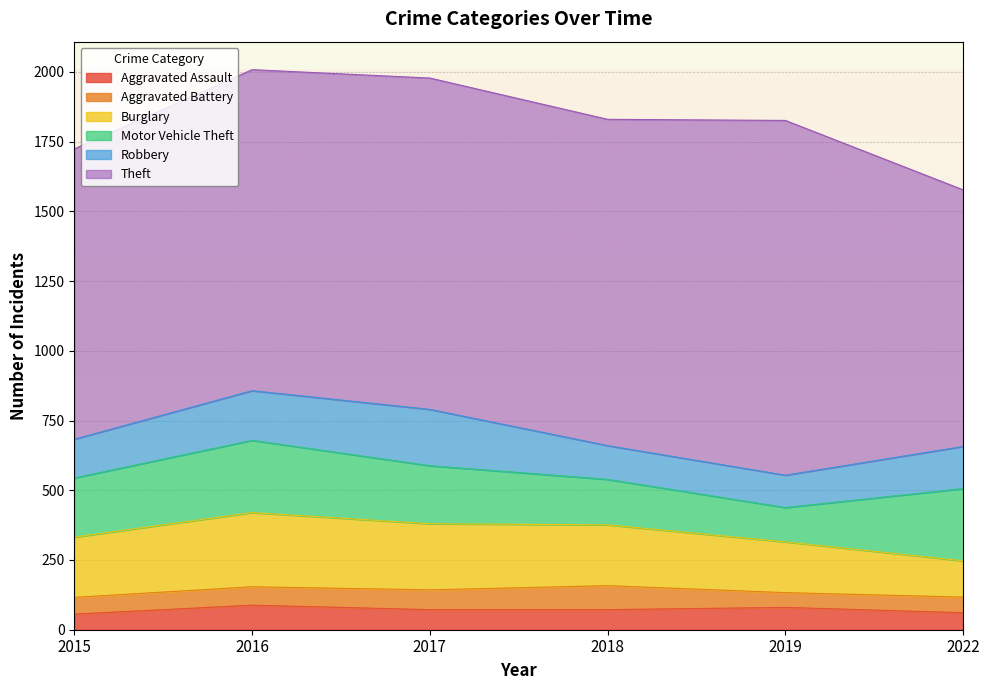

What is the difference between the maximum and minimum values in the Motor Vehicle Theft series?

136